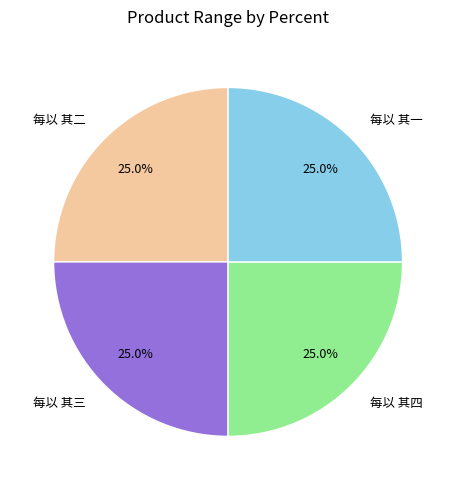

To the nearest percent, what is the average slice percentage?

25%